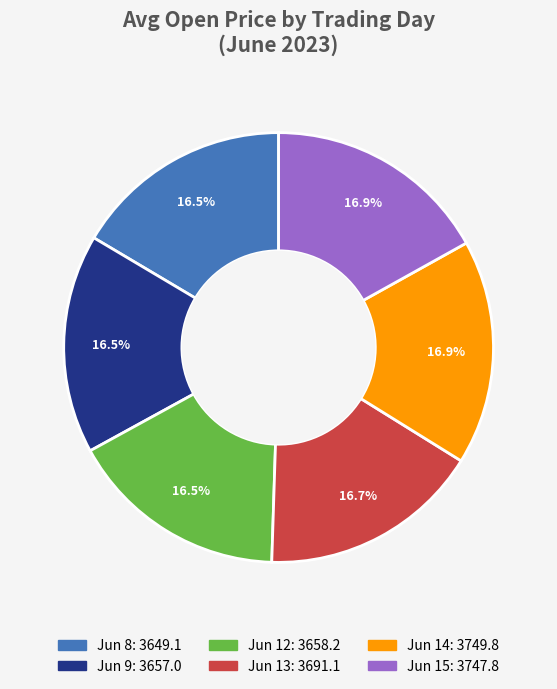

Is there any slice that represents more than half of the pie?

No